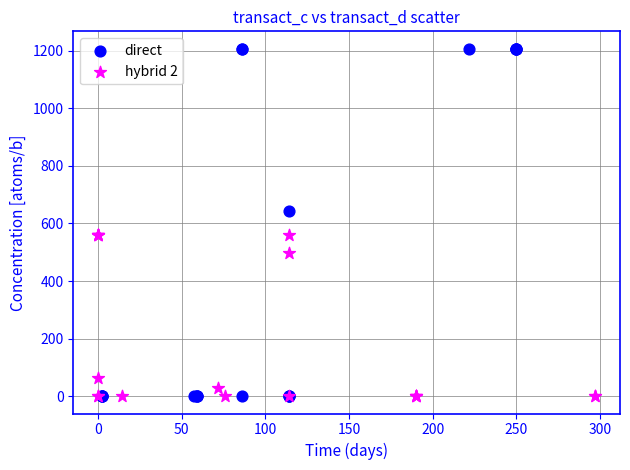

What are all the series names shown in the legend?

direct, hybrid 2